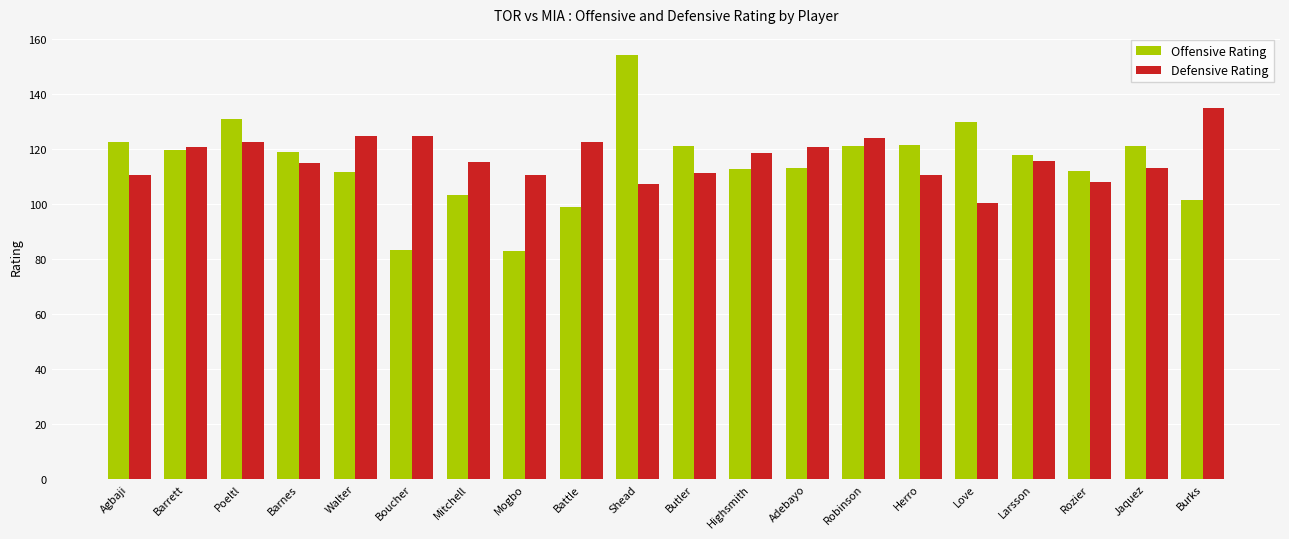

What is the spread (max minus min) of values at Robinson?

2.8